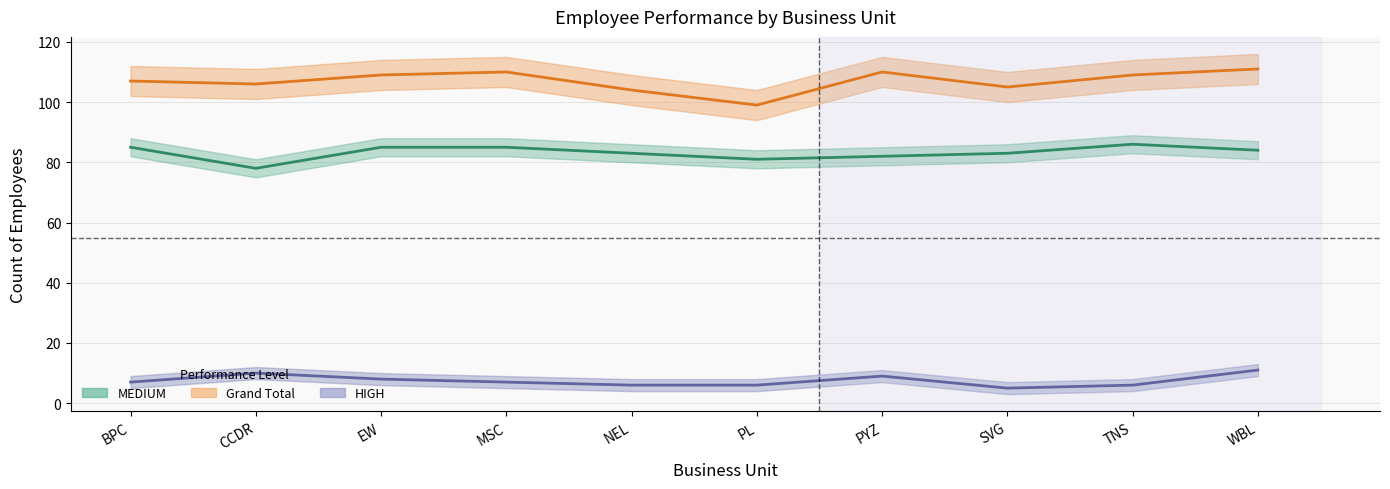

What is the difference between the highest and lowest values at WBL?

100